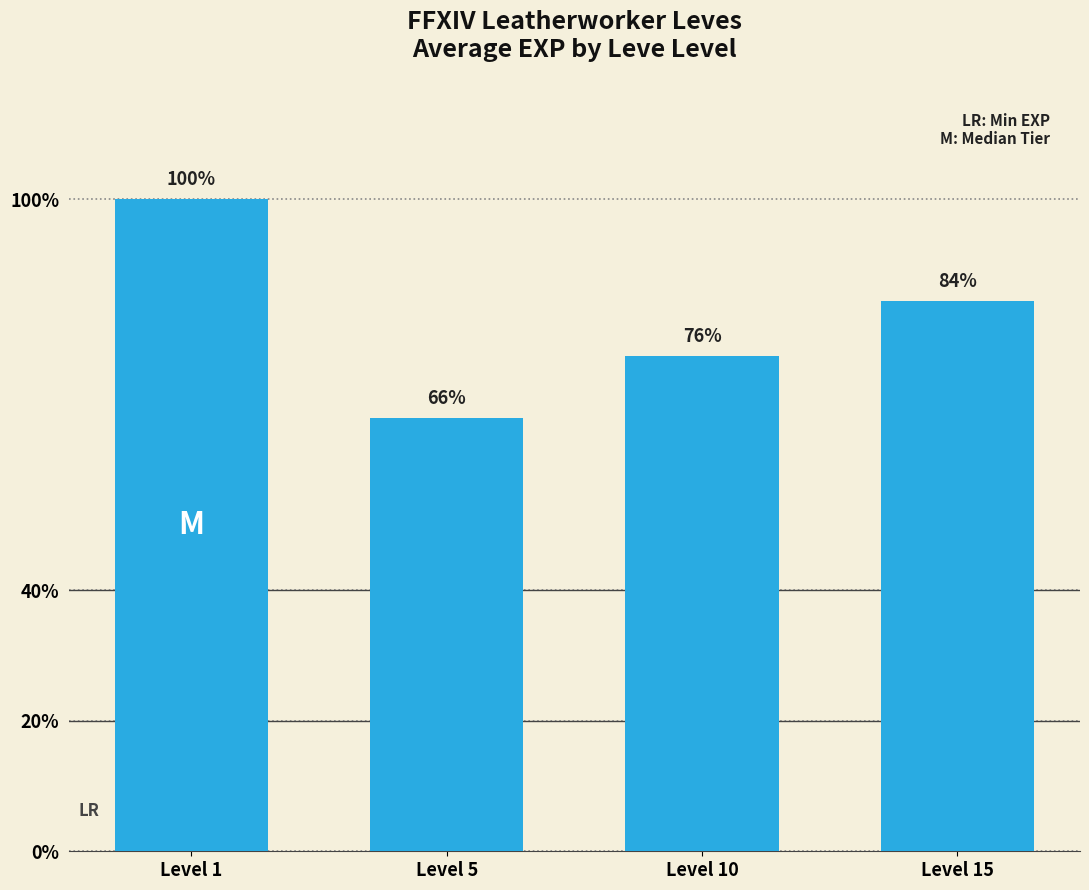

List the labels in order of value, largest first.

Level 1, Level 15, Level 10, Level 5